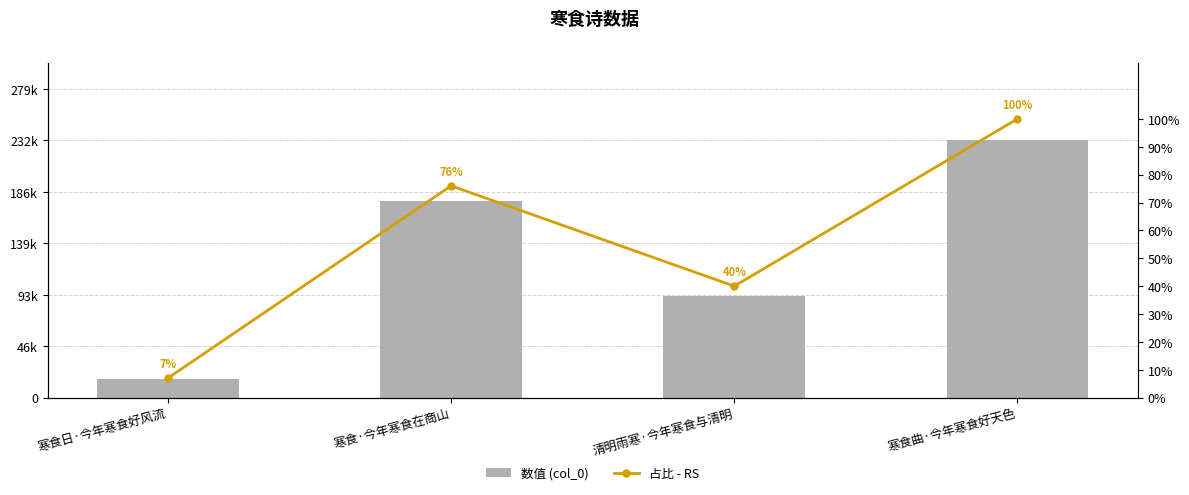

What is the total value across all series at 清明雨寒·今年寒食与清明?

92215